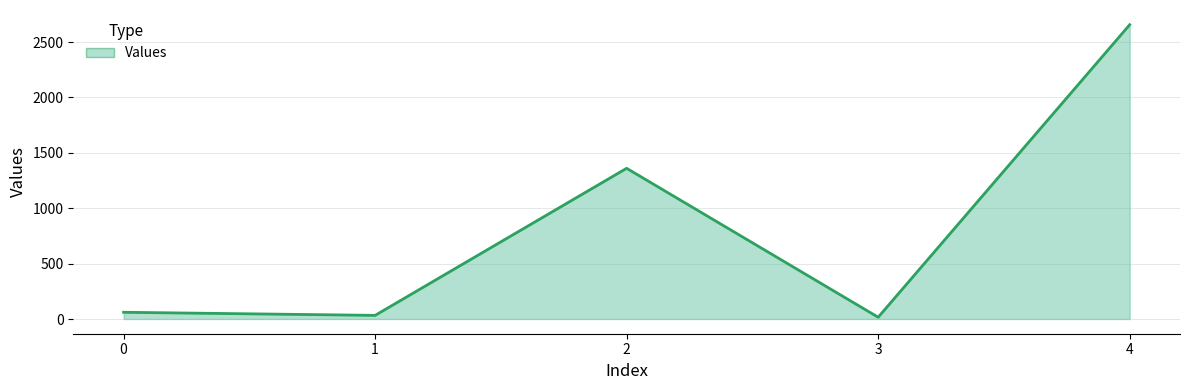

Where is the first local maximum?

2